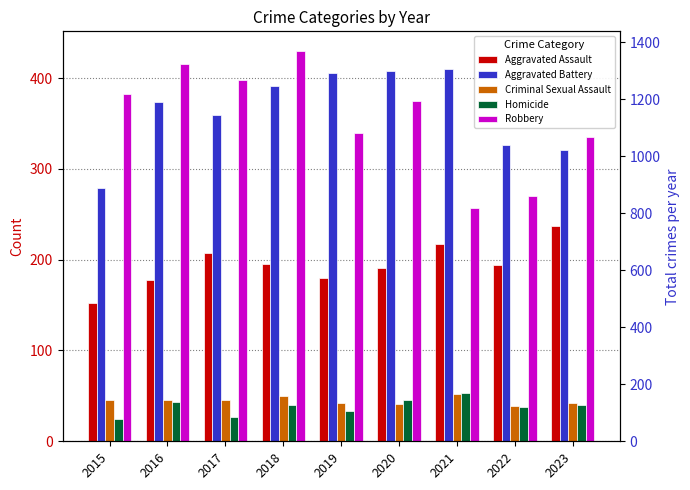

What is the lowest value of the Criminal Sexual Assault series?

39